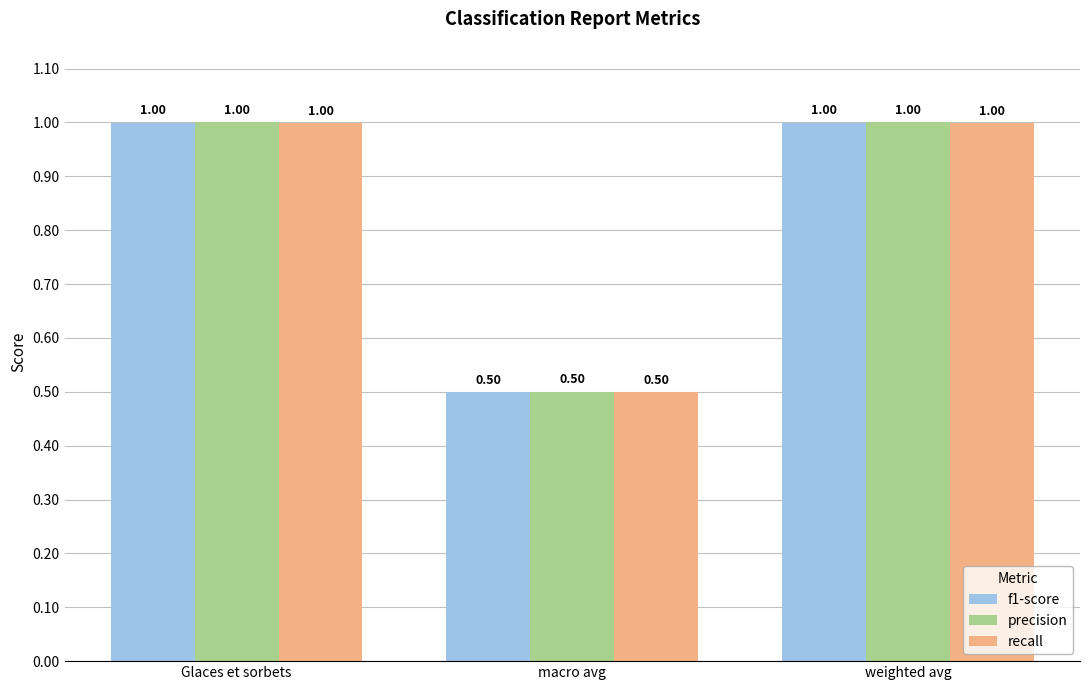

Reading left to right, extract all data points from this chart.

f1-score: 1.0	0.5	1.0
precision: 1.0	0.5	1.0
recall: 1.0	0.5	1.0